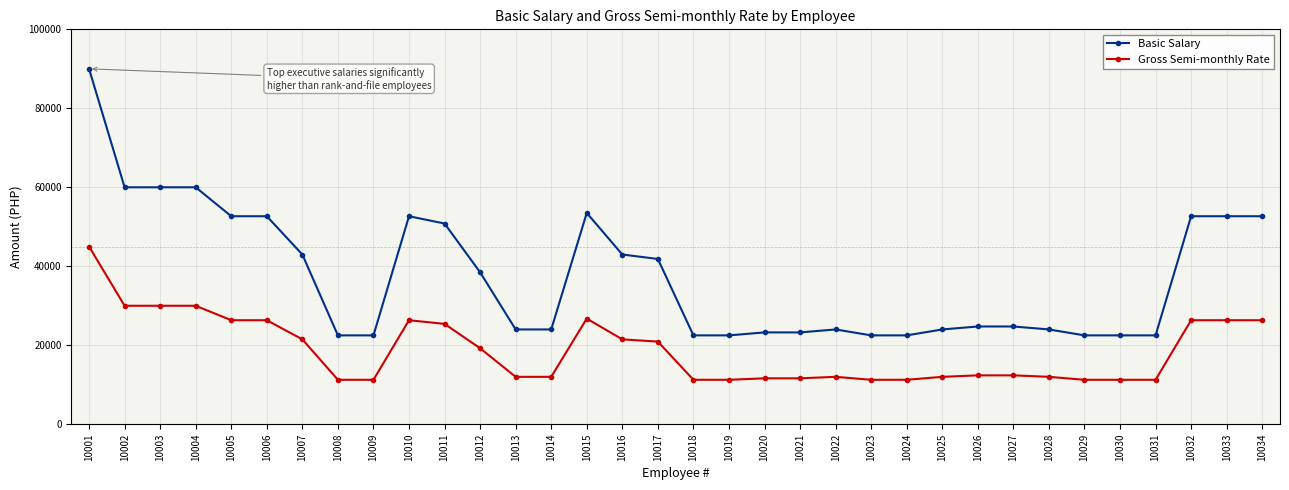

Rank the series by their average value, from lowest to highest.

Gross Semi-monthly Rate, Basic Salary